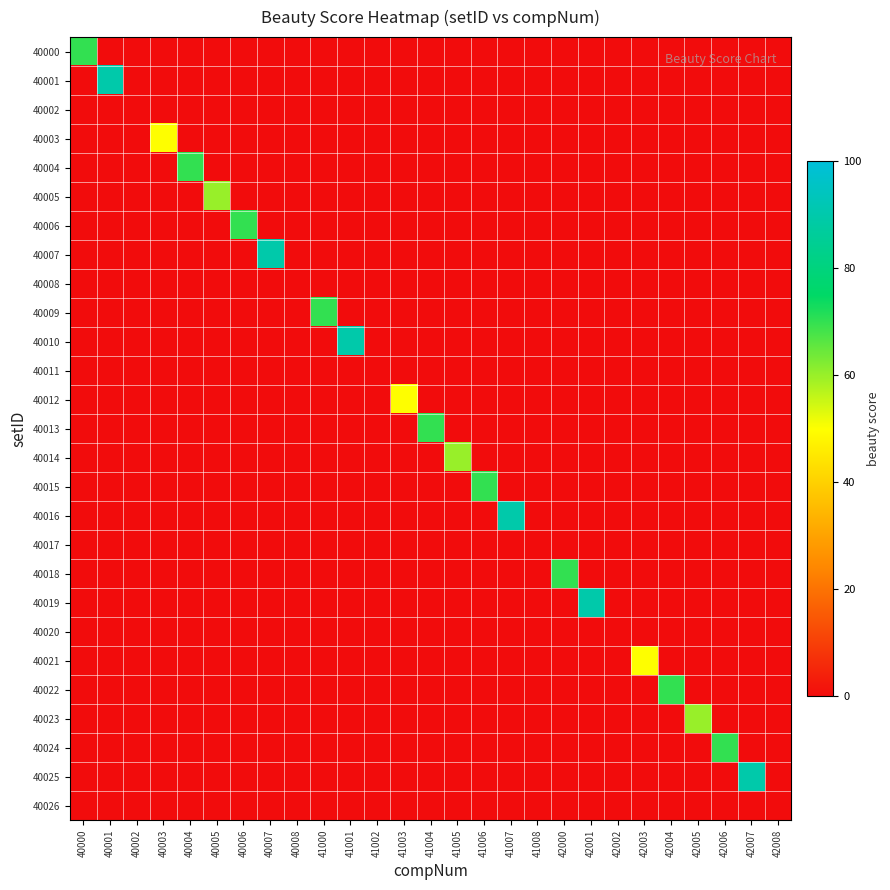

Between 40004 and 41003, which series saw the biggest shift?

40004